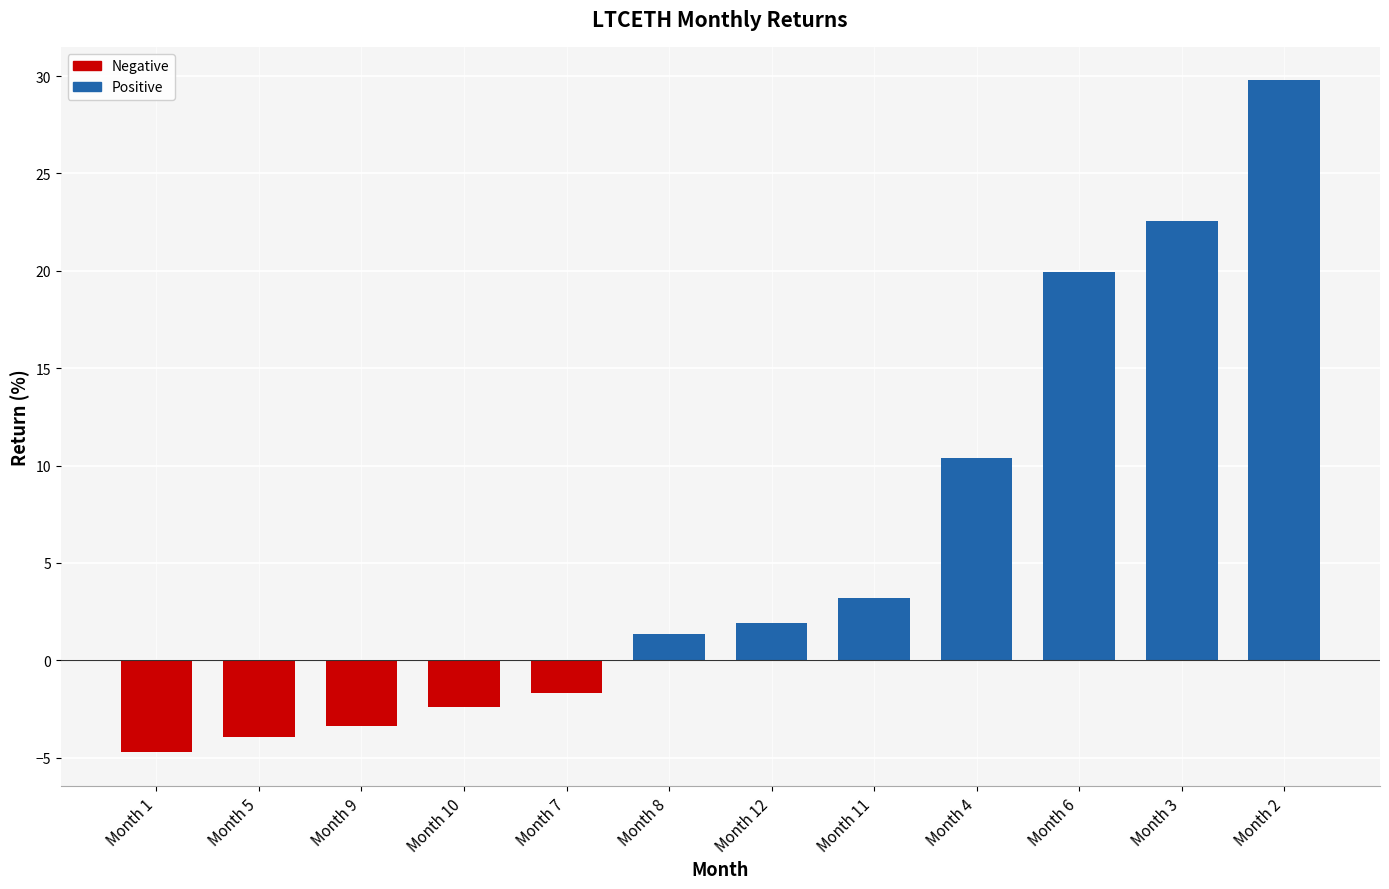

What is the change in value from Month 5 to Month 3?

+26.5